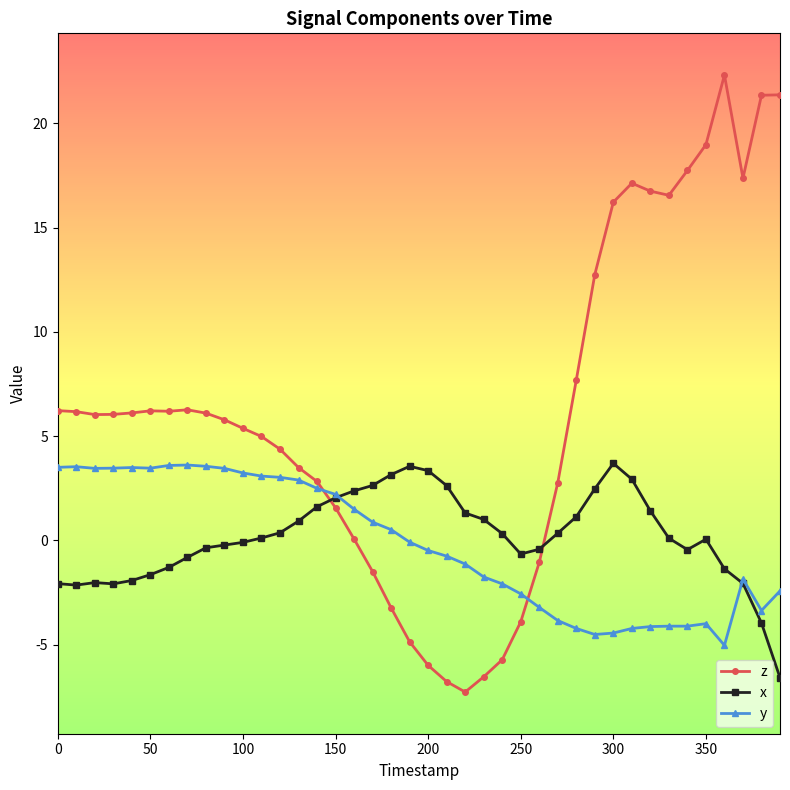

Which series has the widest spread of values?

z